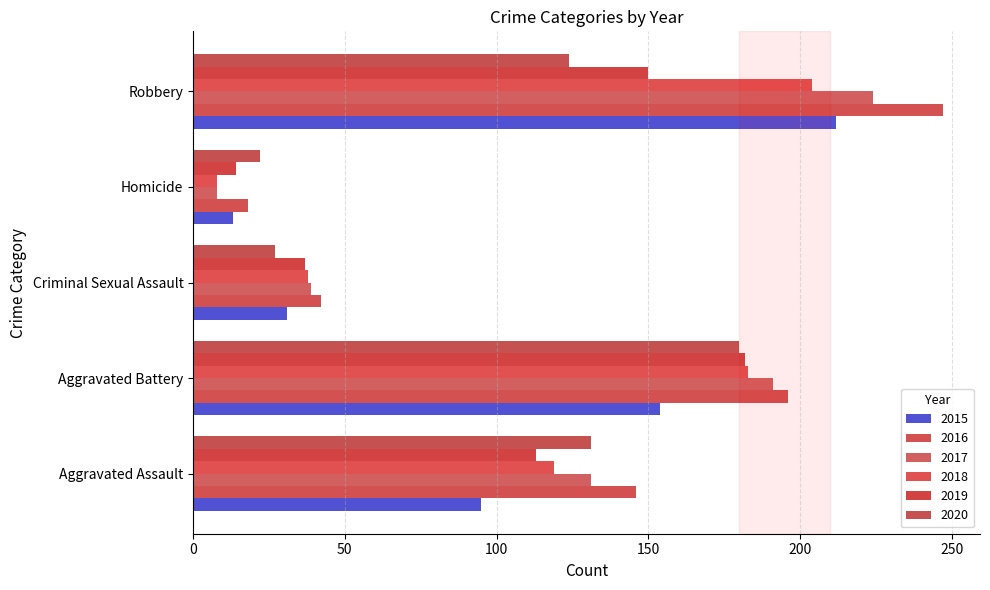

True or false: 2020 has a value of 86 at Robbery.

False